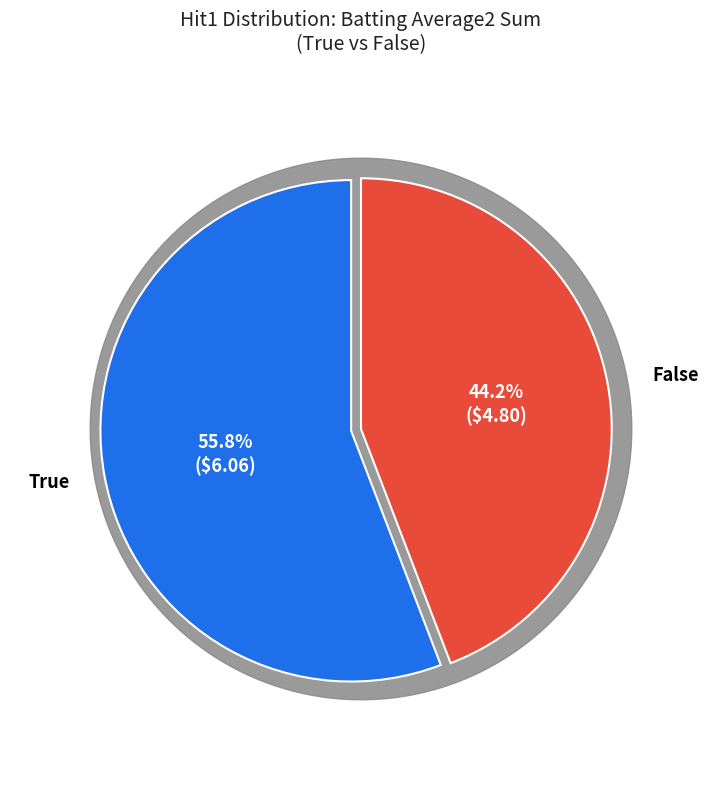

Which category has the biggest portion of the pie?

True